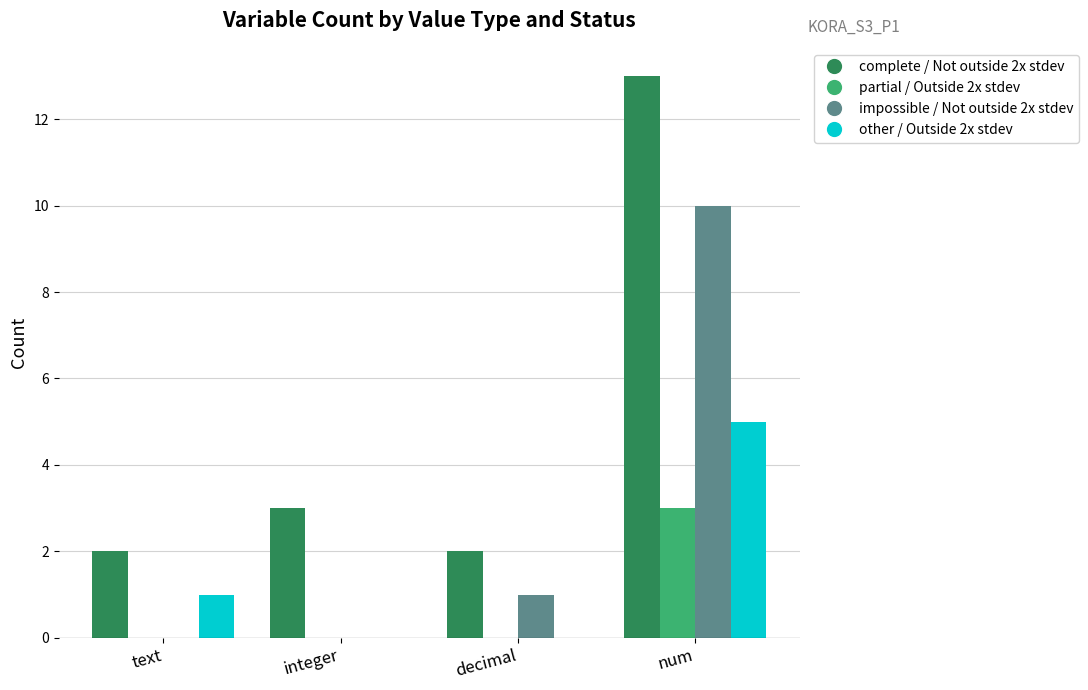

True or false: impossible / Not outside 2x stdev has a value of -5 at integer.

False